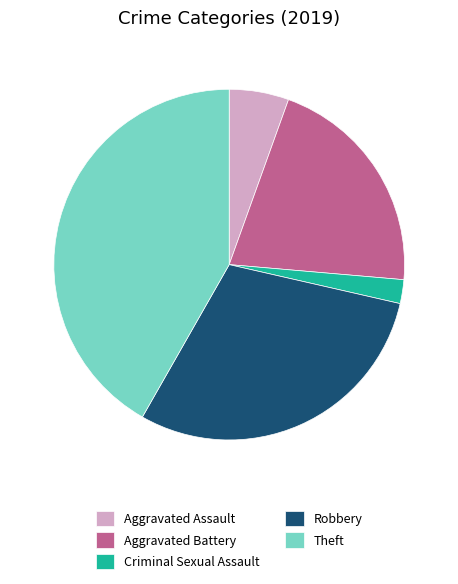

Is Criminal Sexual Assault the majority of the pie?

No